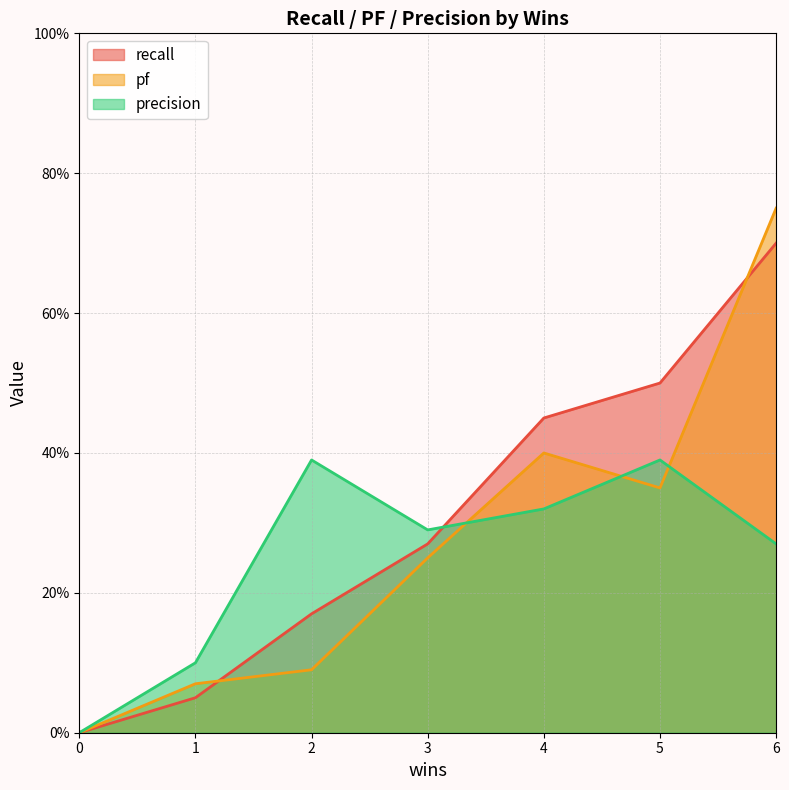

How many interior local valleys does the precision series have?

1